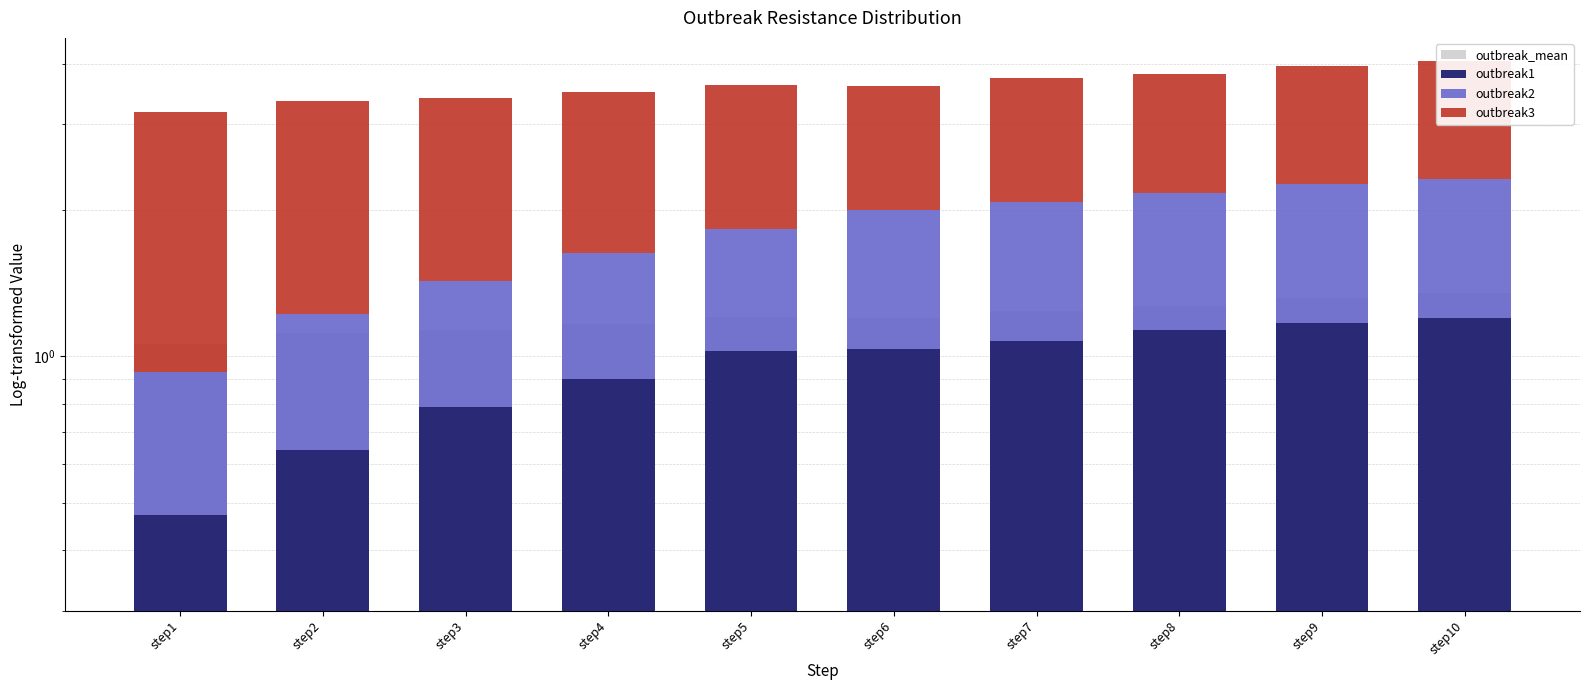

List the labels in order of outbreak_mean value, largest first.

step10, step9, step8, step7, step5, step6, step4, step3, step2, step1